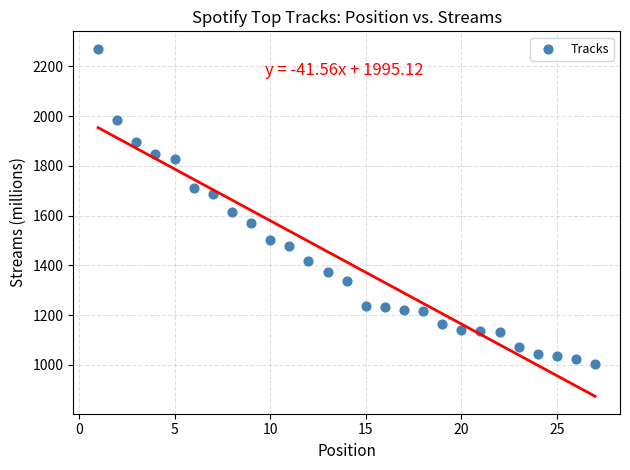

What is the range of Y values (max minus min)?

1266